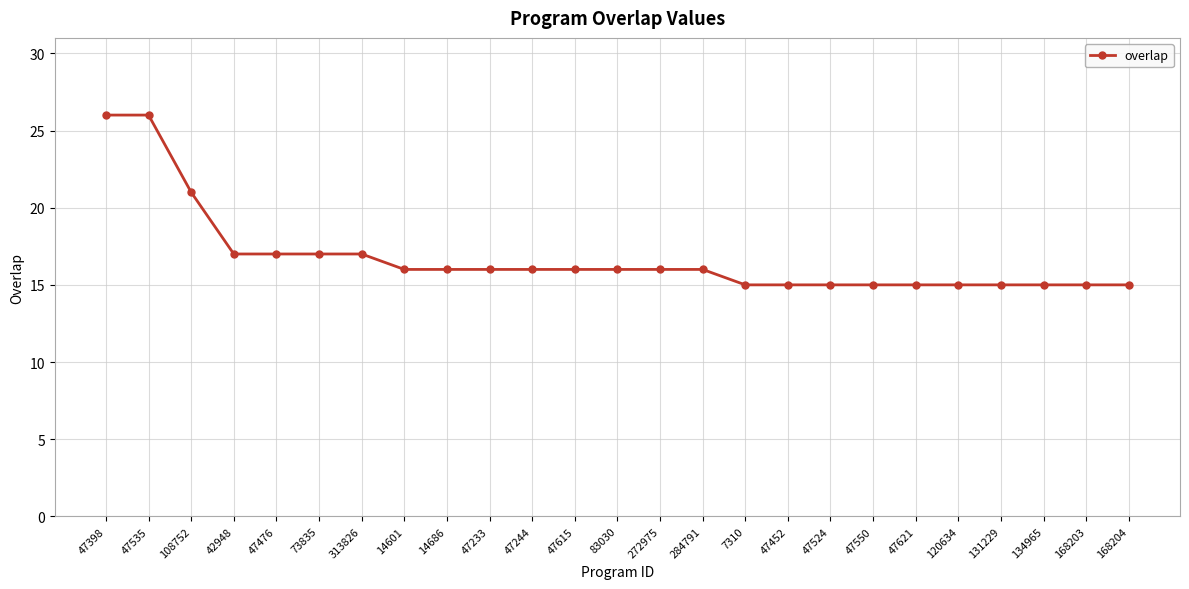

Count the number of data series in this chart.

1